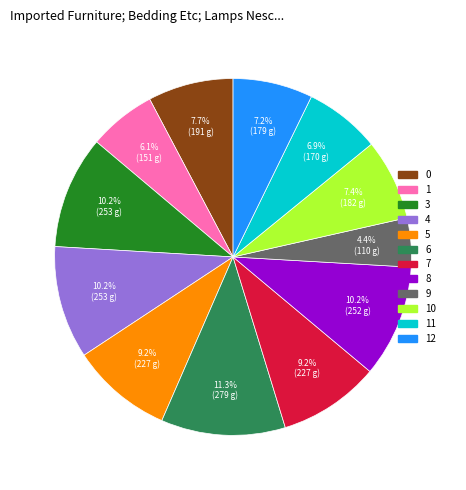

Count the number of slices in the pie.

12